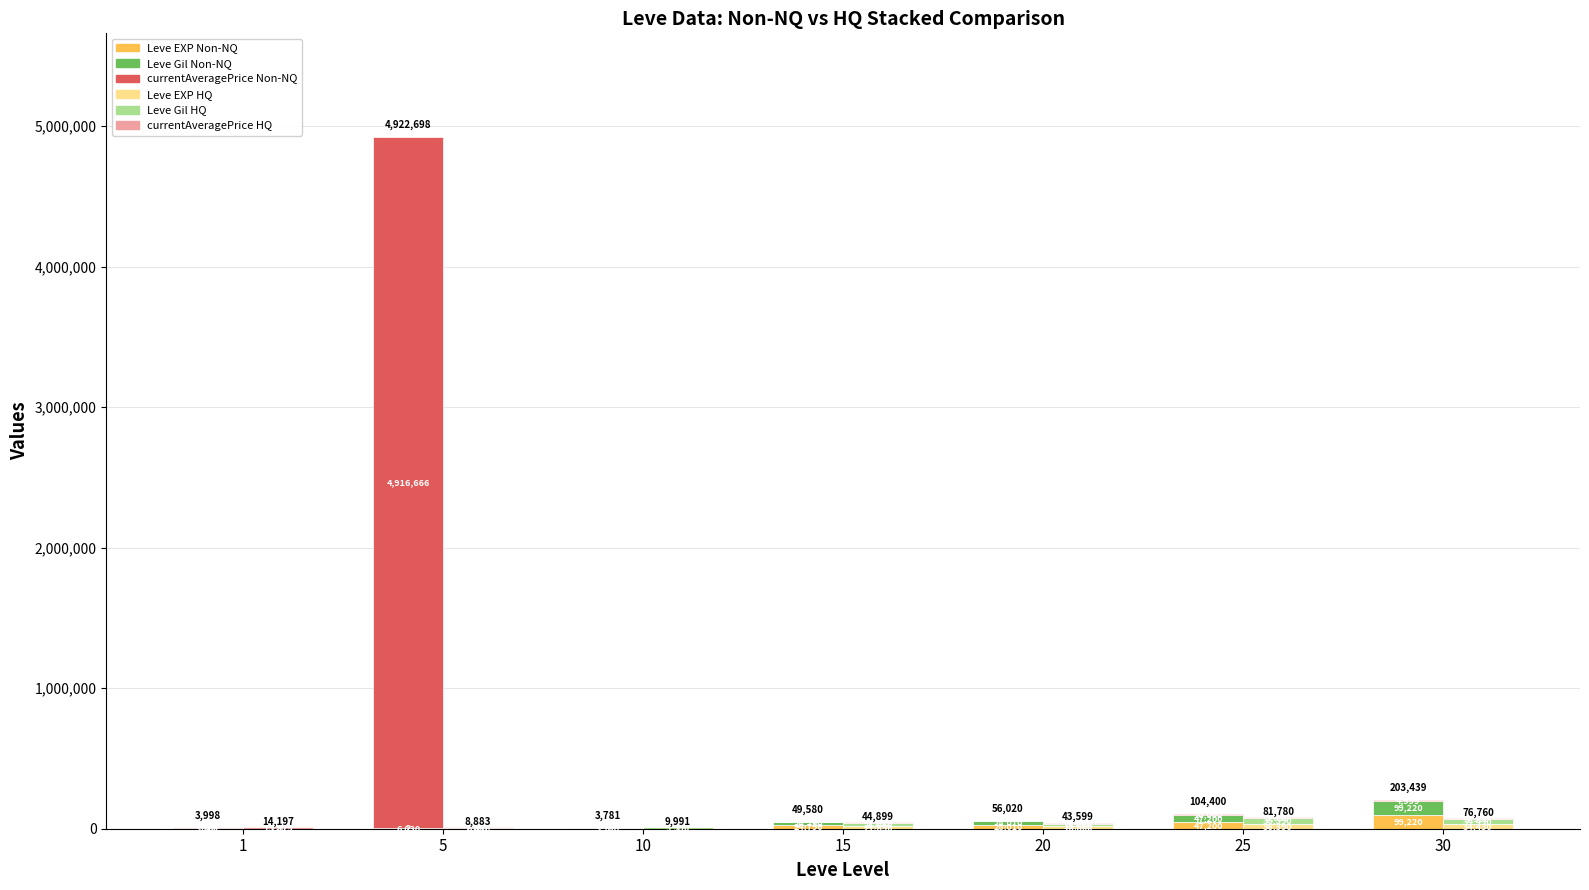

What is the sum of all Leve EXP HQ values?

109479